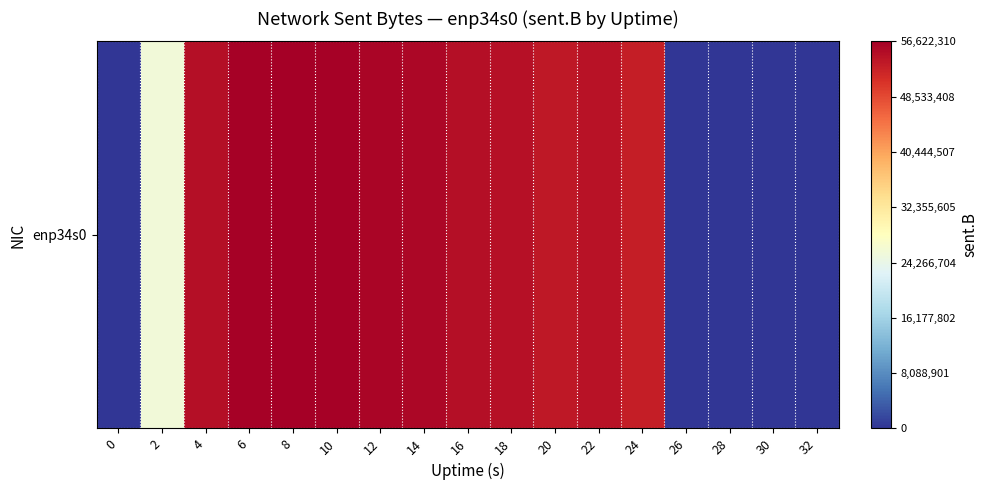

What is the greatest value displayed?

56622310